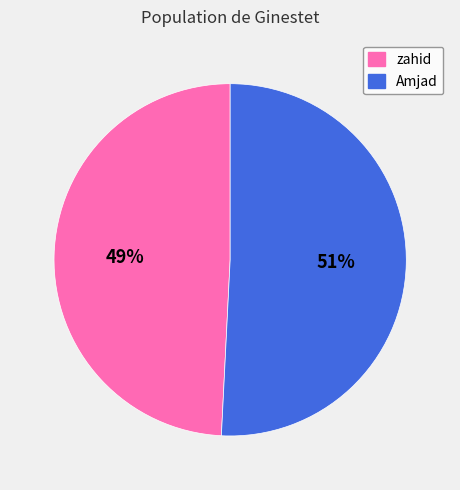

To the nearest percent, what percentage of the pie is Amjad?

51%